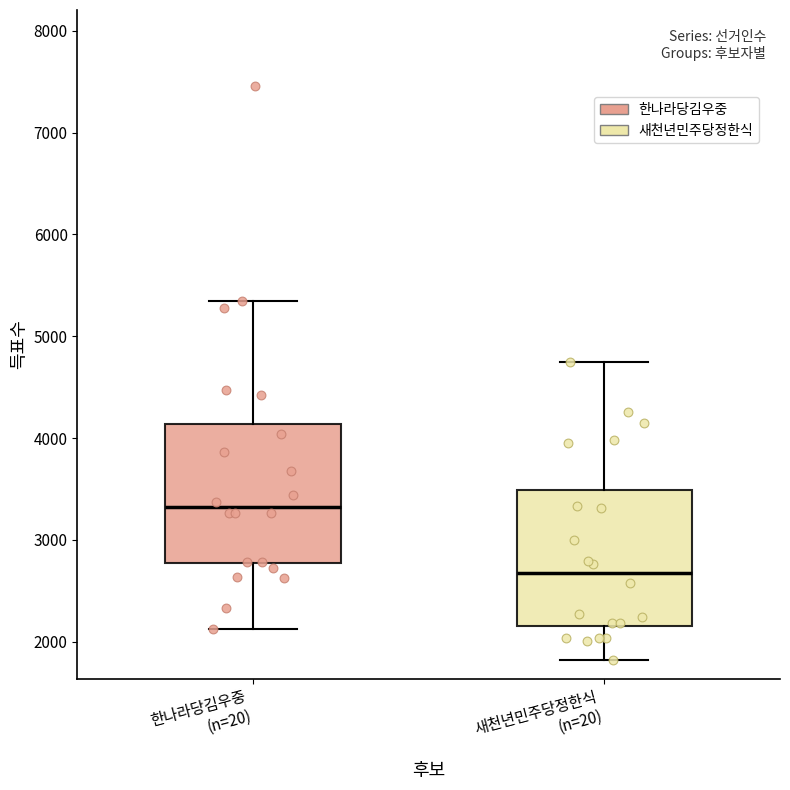

Reading left to right, read every box against the y-axis: the position of its median line, the range the box covers, and the ends of its whiskers. The values are not printed on the chart, so give them approximately, as read against the axis.

한나라당김우중 (n=20): median 3300, box 2800 to 4100, whiskers 2100 to 5300
새천년민주당정한식 (n=20): median 2700, box 2200 to 3500, whiskers 1800 to 4800